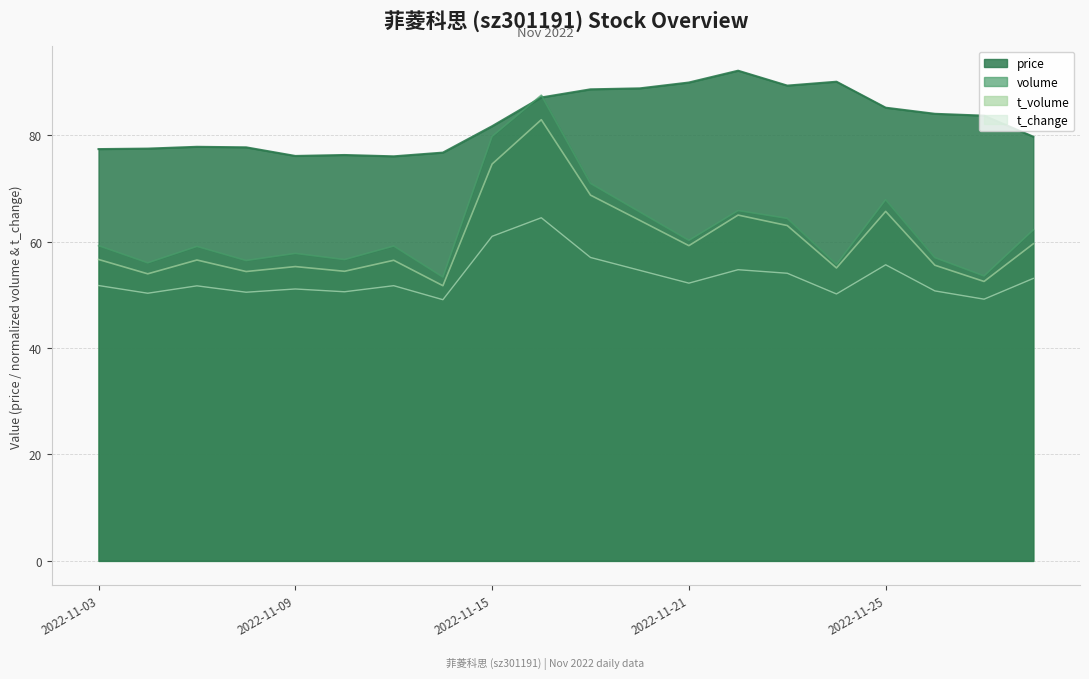

True or false: t_volume has more than 1 points higher than both neighbors.

True